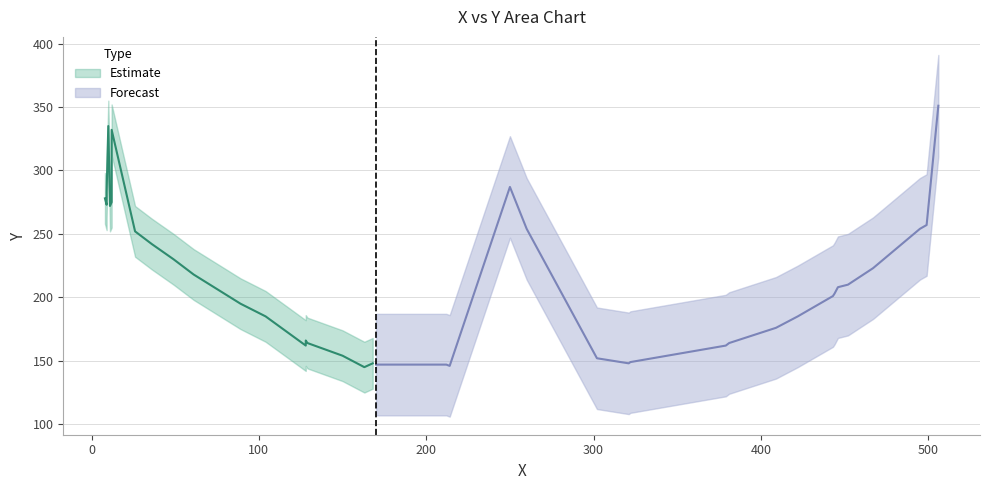

True or false: the data shows 67 at 6.

False